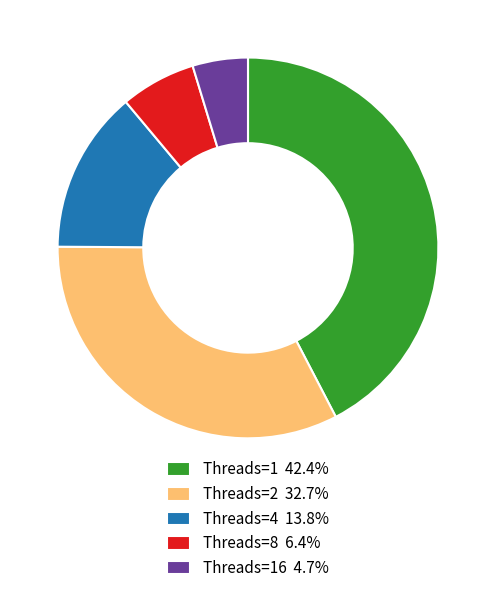

Does any single category account for the majority?

No